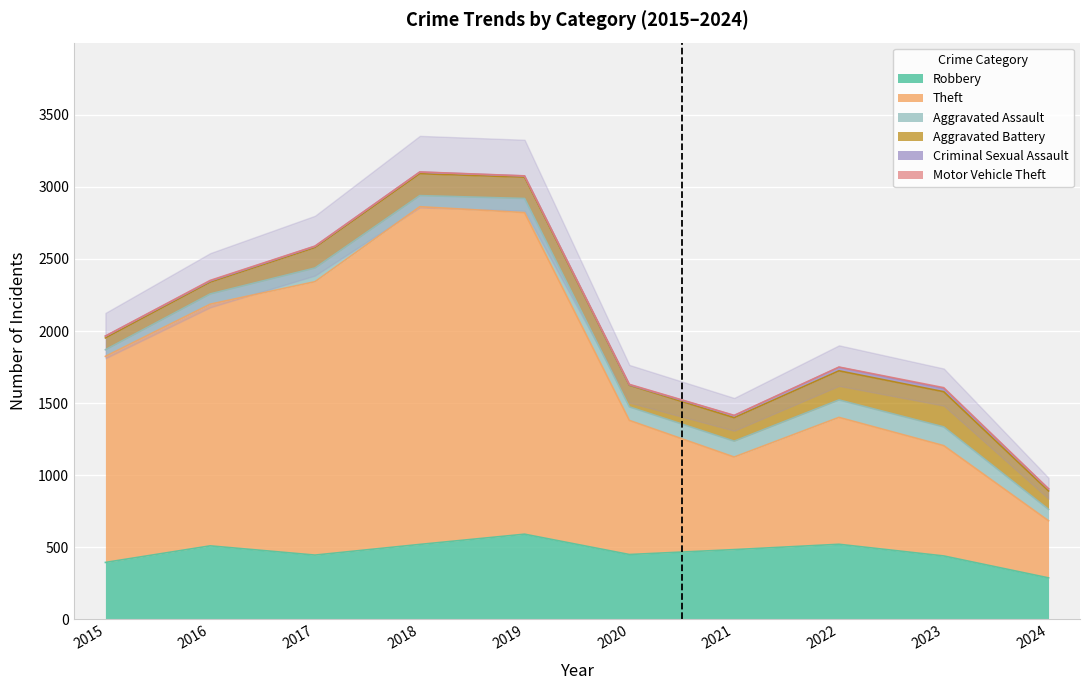

The Robbery series shows 450 at 2020. True or false?

True